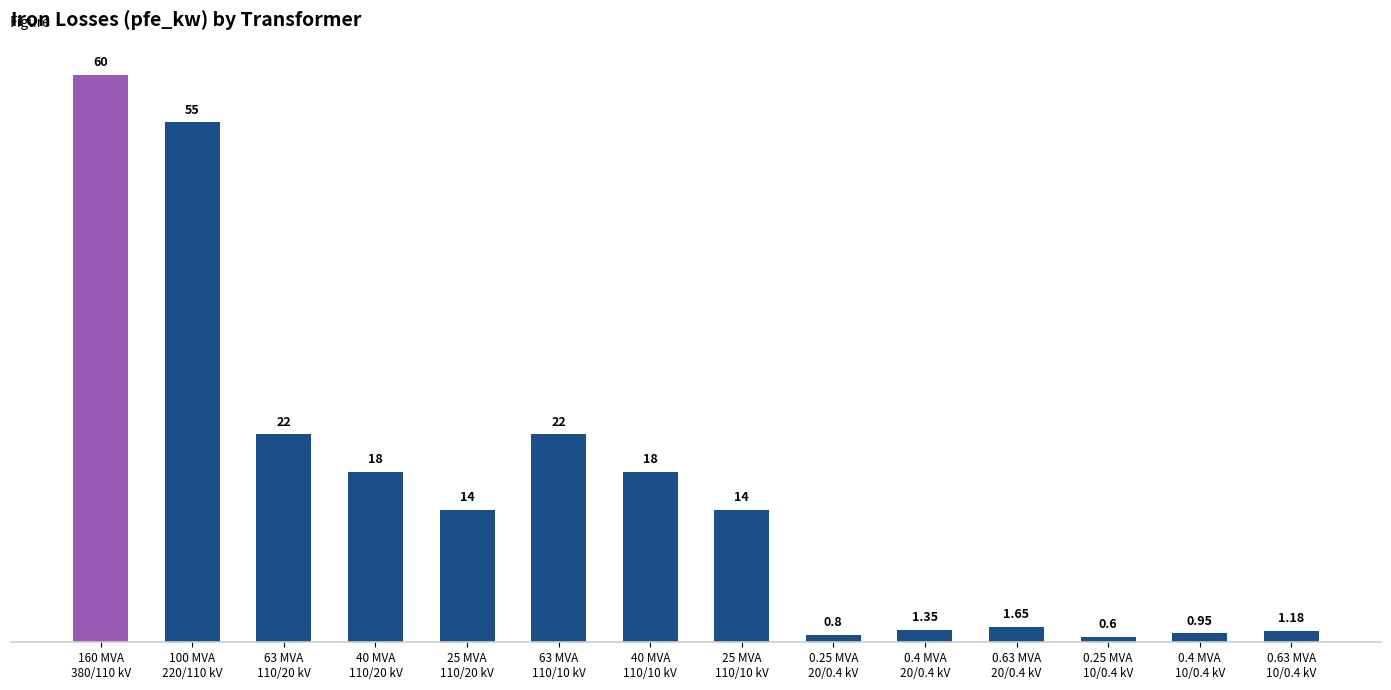

Which category has the highest value across all series?

160 MVA
380/110 kV